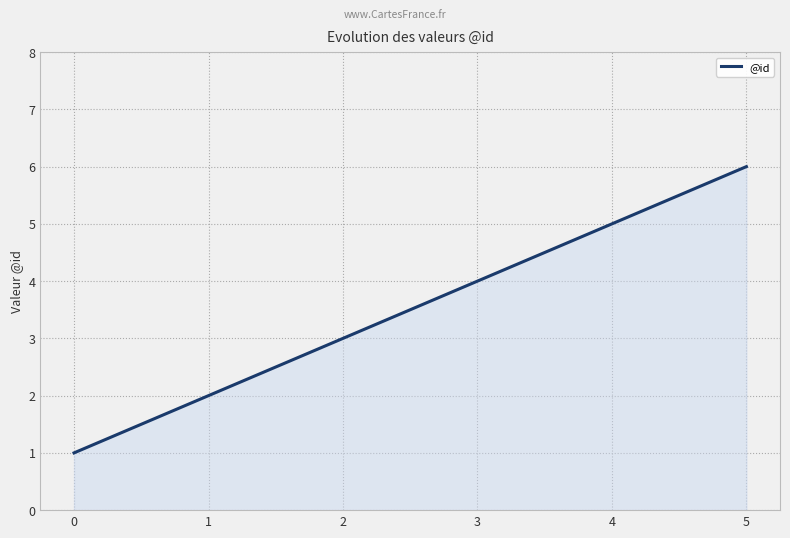

Approximately how many times larger is the value at 3 compared to 2?

1.3